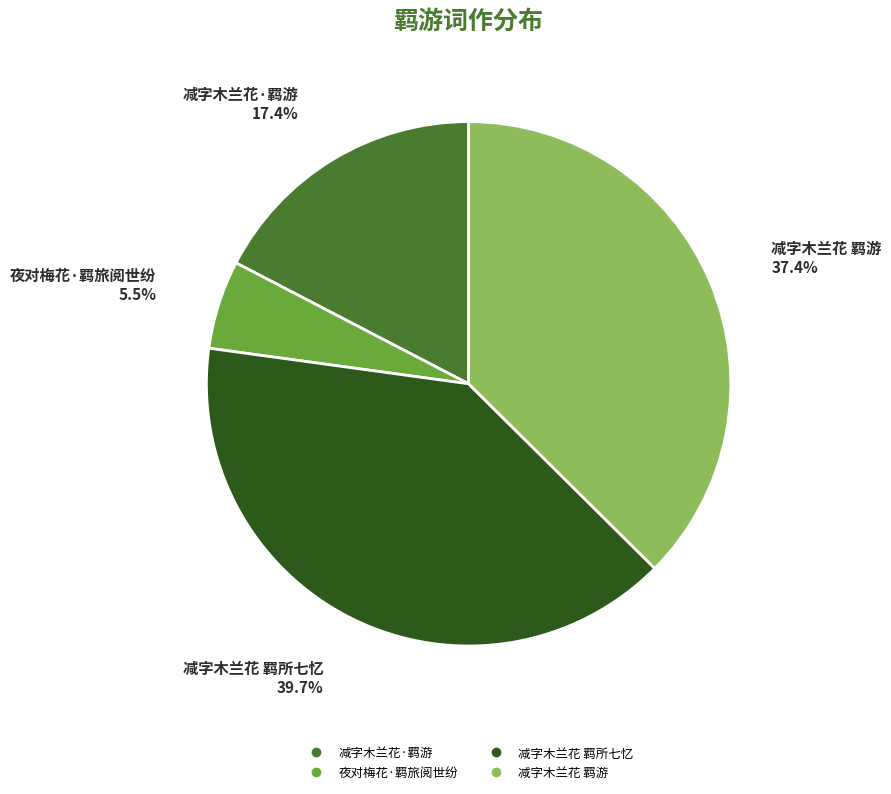

Which has a higher value, 减字木兰花·羁游 or 夜对梅花·羁旅阅世纷?

减字木兰花·羁游